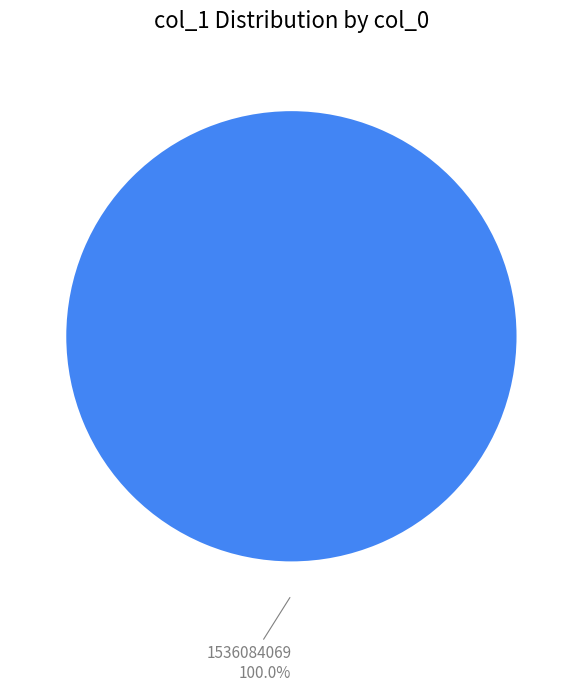

Is there any slice that represents more than half of the pie?

Yes